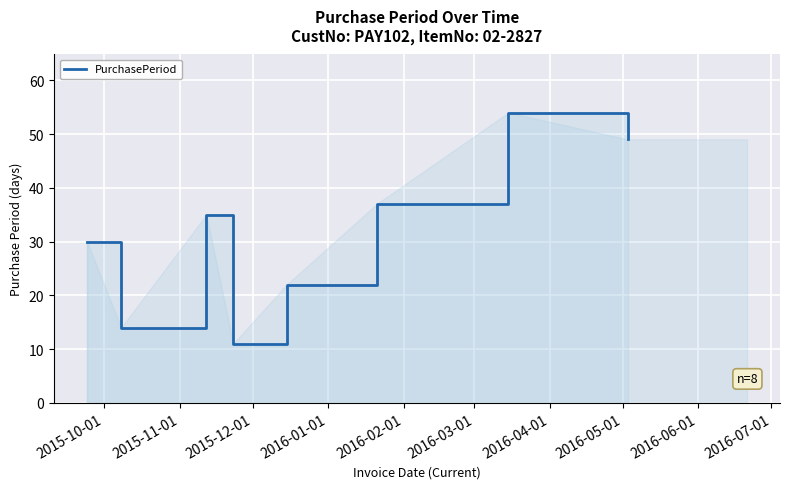

What is the average value?

32